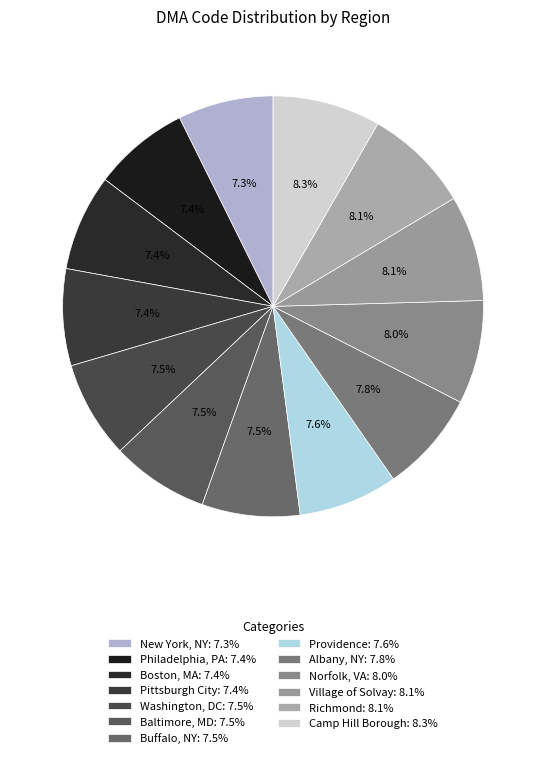

Does Washington, DC account for over 50% of the chart?

No